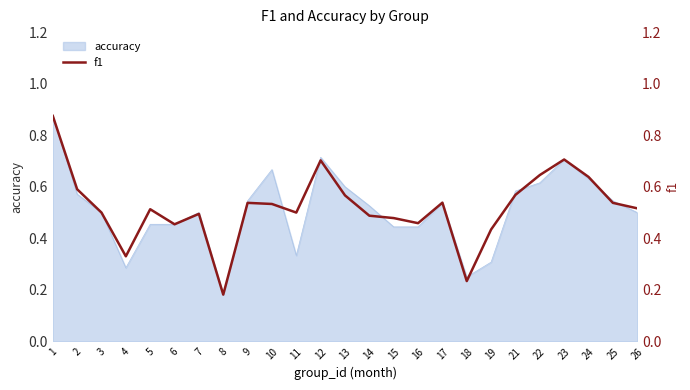

The accuracy series shows 0.3 at 21. True or false?

False